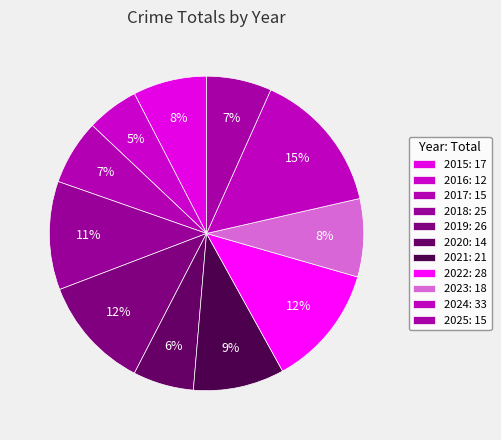

How many slices are in this pie chart?

11